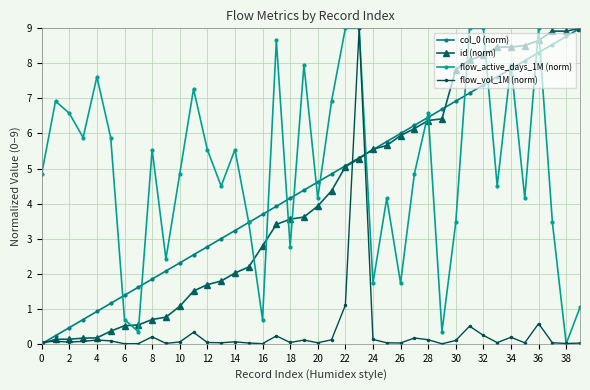

List the series in order of their peak value, lowest first.

col_0 (norm), id (norm), flow_active_days_1M (norm), flow_vol_1M (norm)